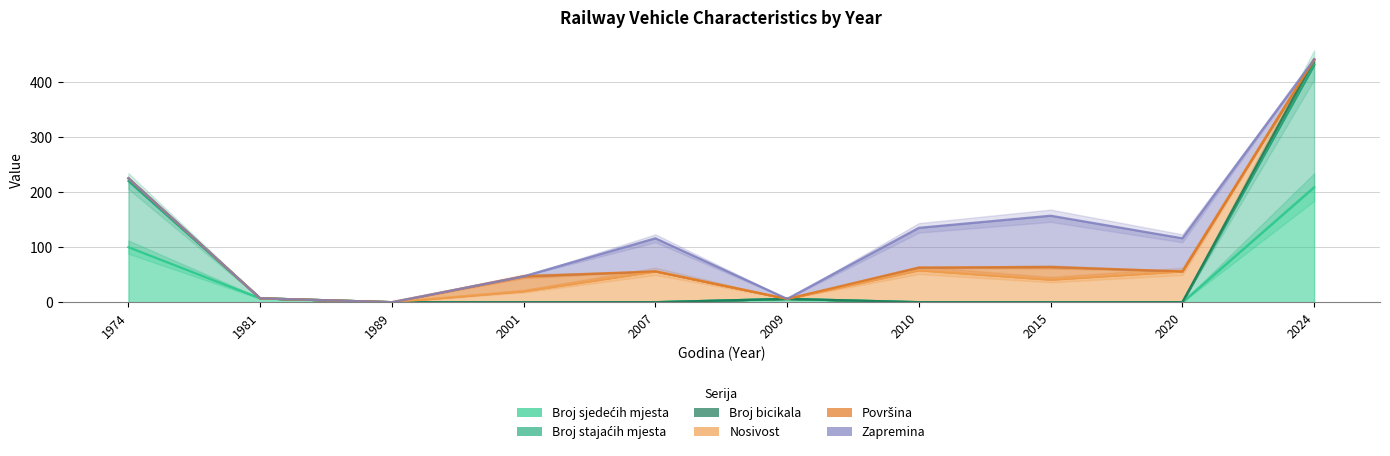

How many lines are shown in the chart?

3